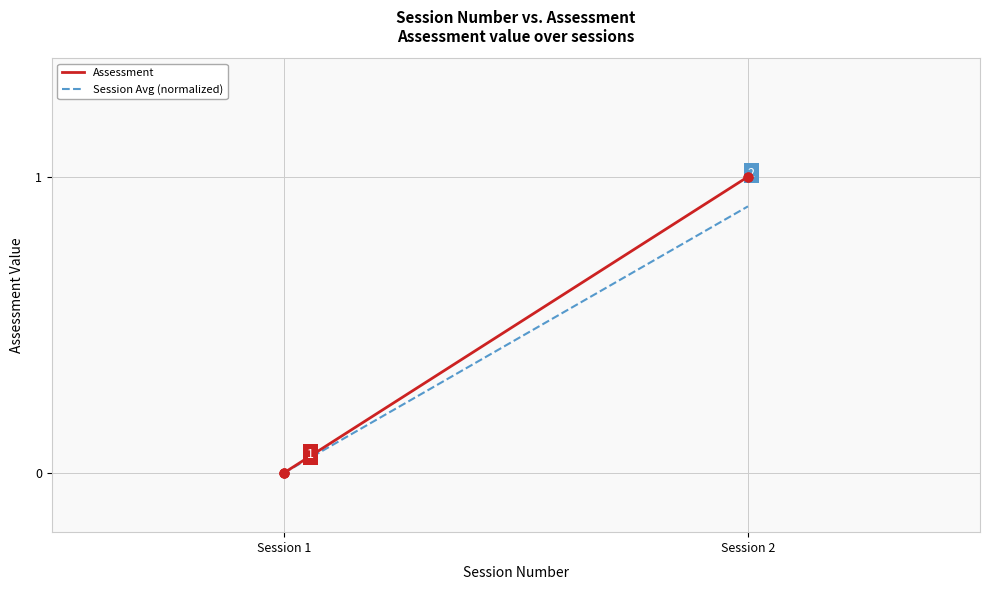

Which series has the largest total across all categories?

Assessment